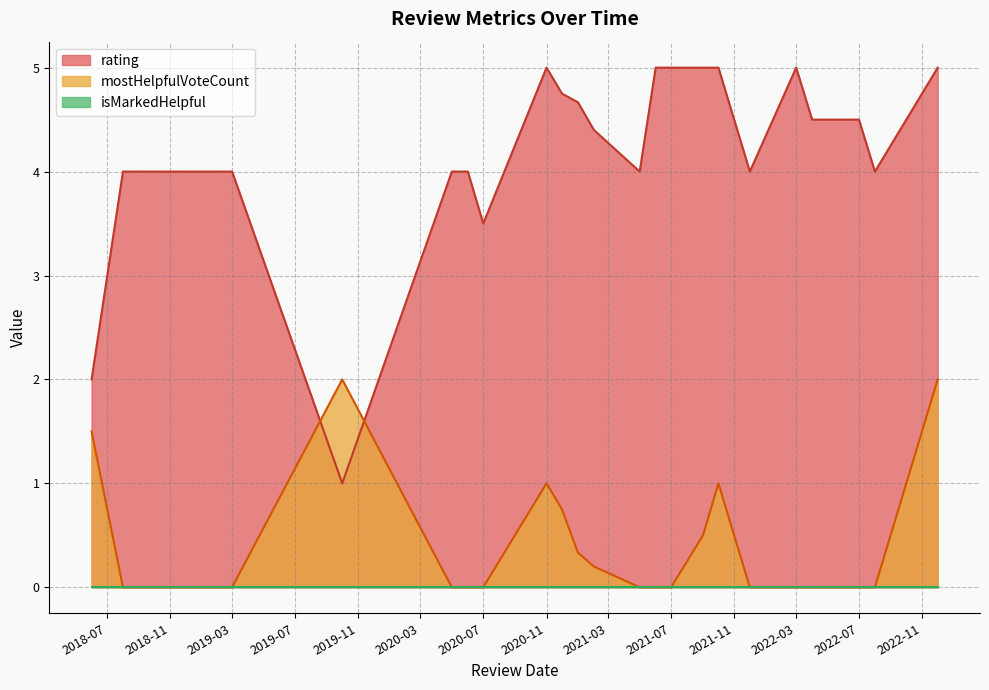

At how many categories does at least one series exceed 0?

23